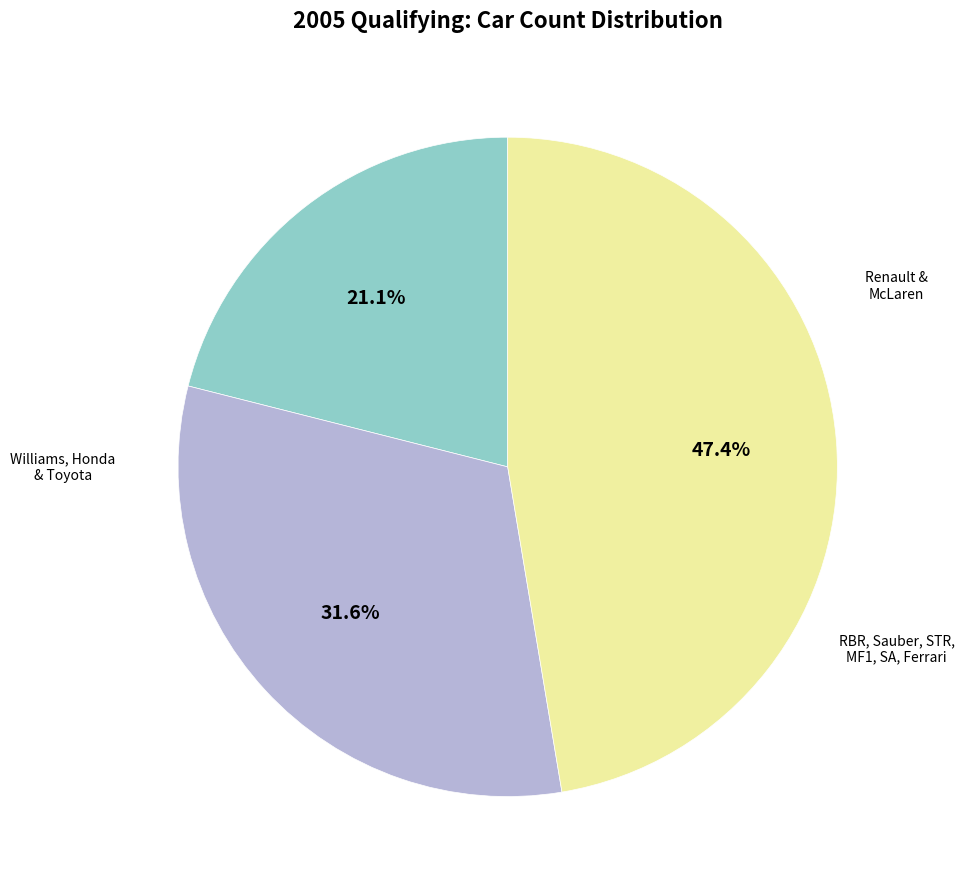

Is there a majority slice in this chart?

No